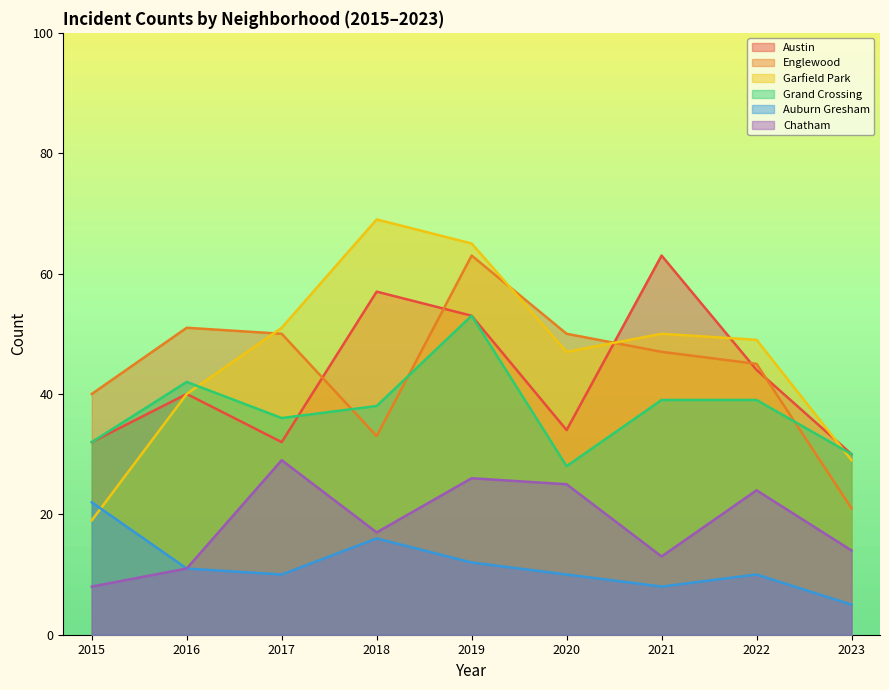

Rank the series by their maximum value, from lowest to highest.

Auburn Gresham, Chatham, Grand Crossing, Austin, Englewood, Garfield Park